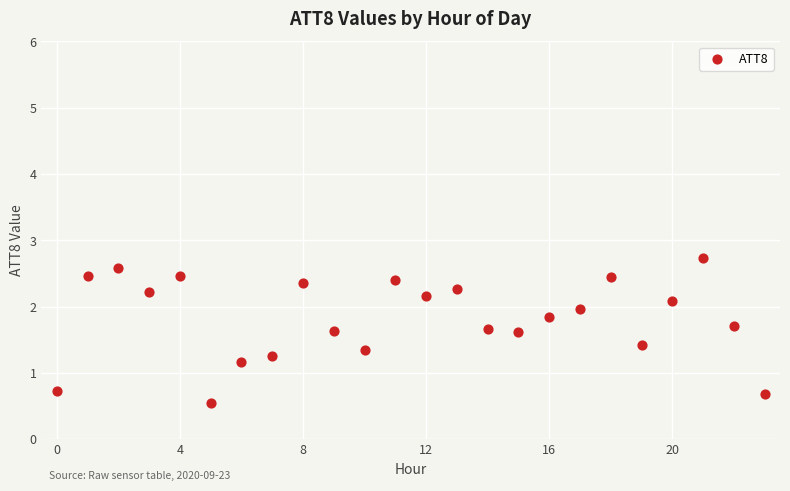

What Y value in the scatter plot is closest to 1?

1.2